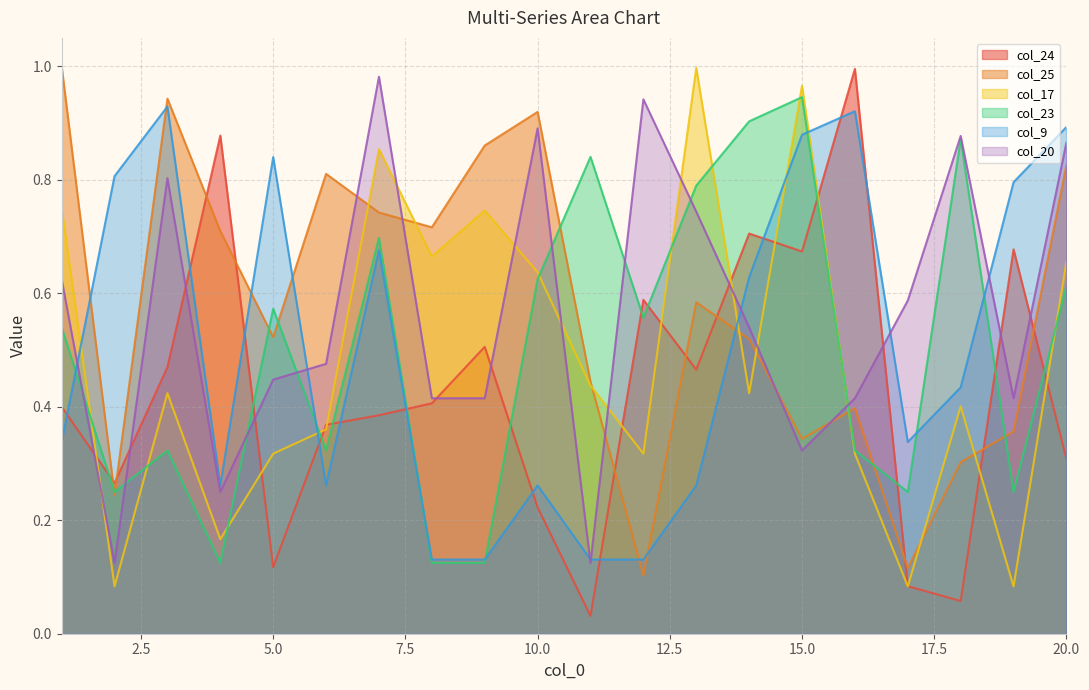

After their last crossing, which series has the higher values: col_25 or col_24?

col_25